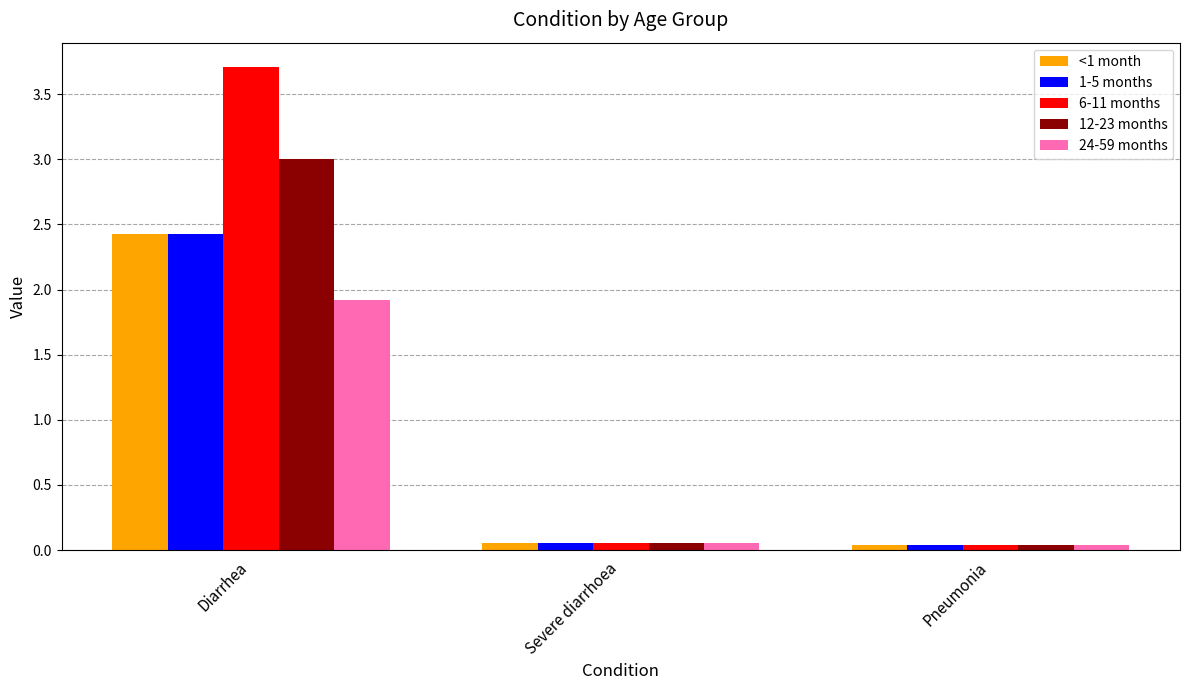

Does the chart contain stacked bars?

No